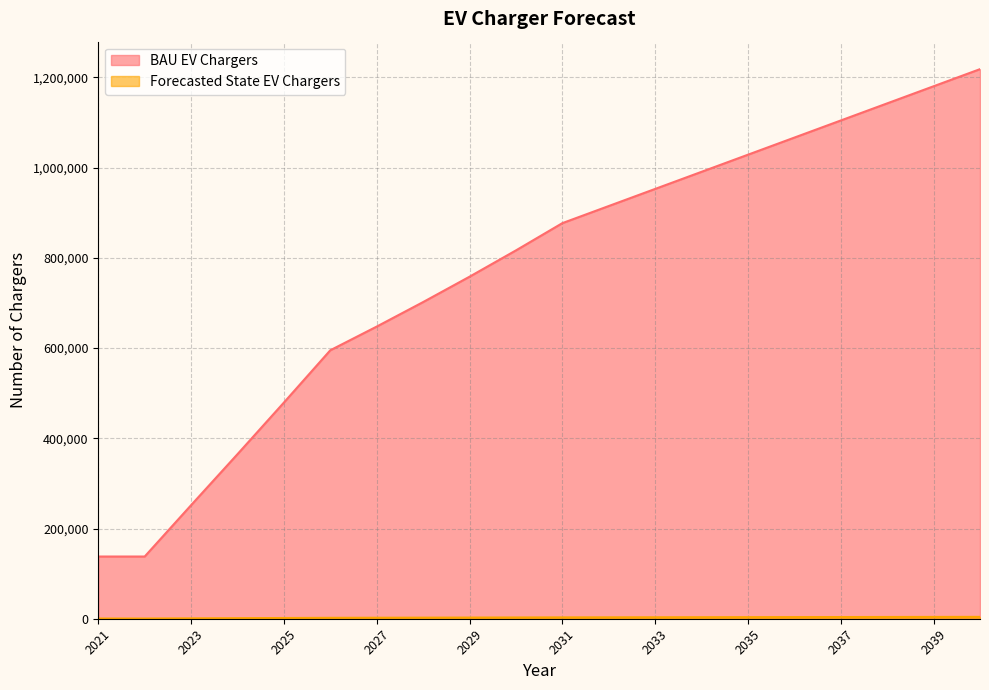

What is the sum of the Forecasted State EV Chargers values at 2039 and 2023?

4860.4